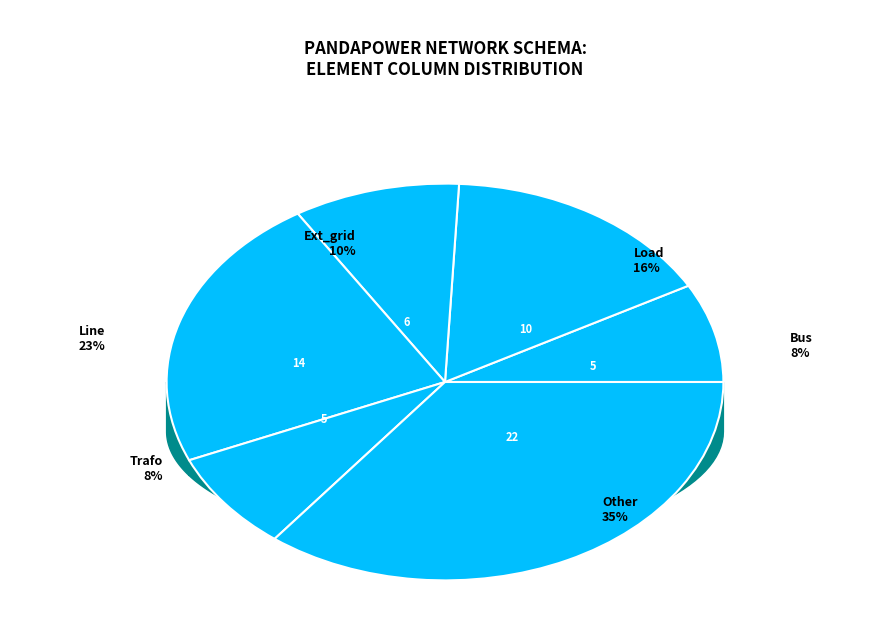

What is the largest slice in the pie chart?

other